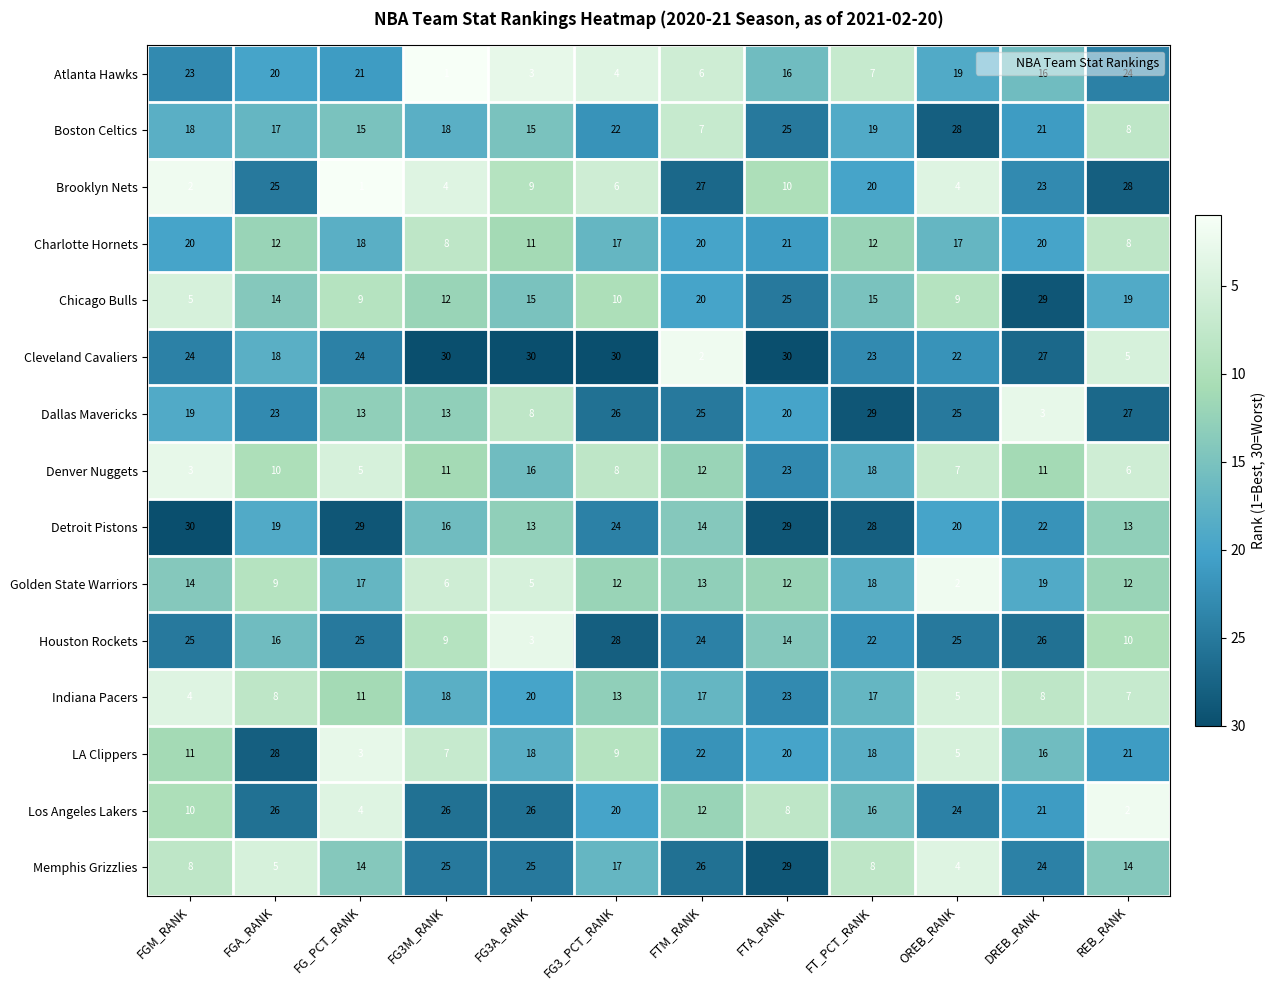

At which category is the sum across all series the highest?

FTA_RANK